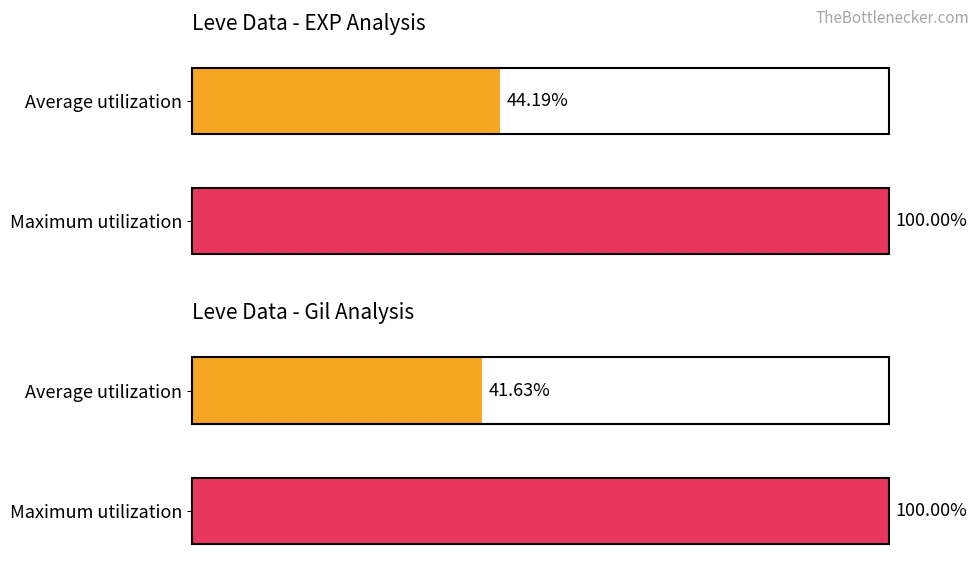

Is it true that Leve Gil equals 230 at On the Drip?

False